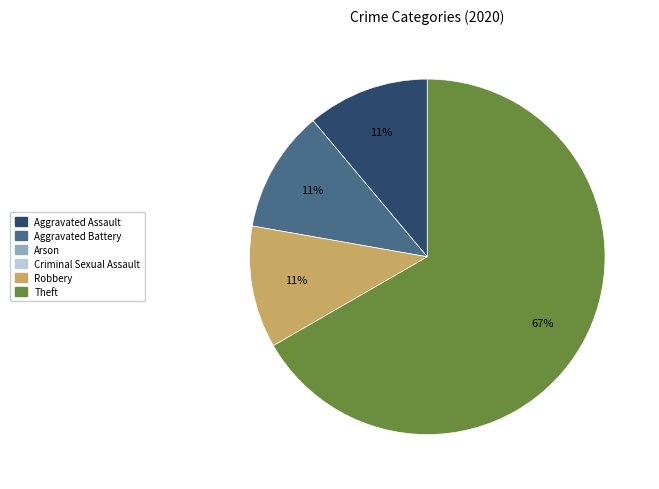

Is there a majority slice in this chart?

Yes